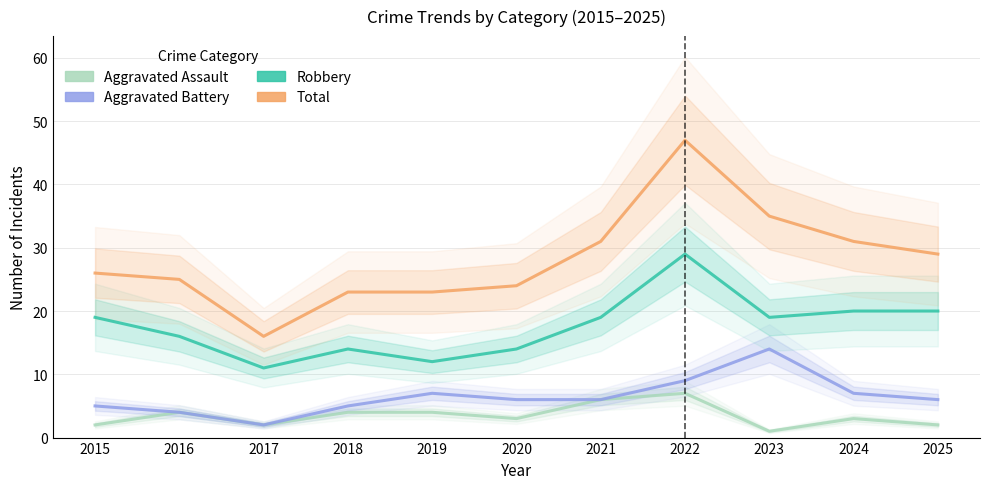

List the series in order of their peak value, highest first.

Total, Robbery, Aggravated Battery, Aggravated Assault